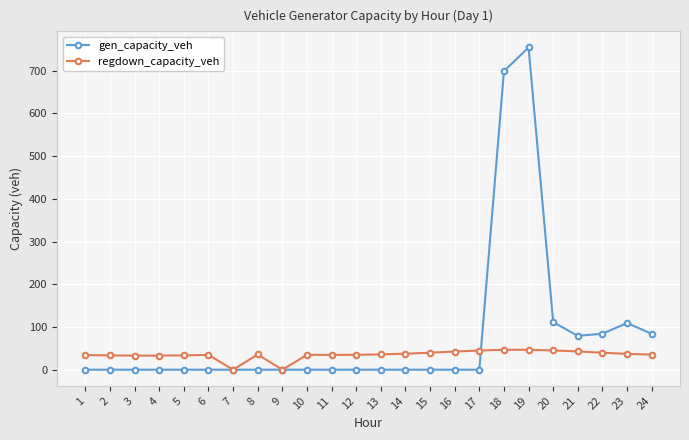

What is the highest value of the gen_capacity_veh series?

754.1